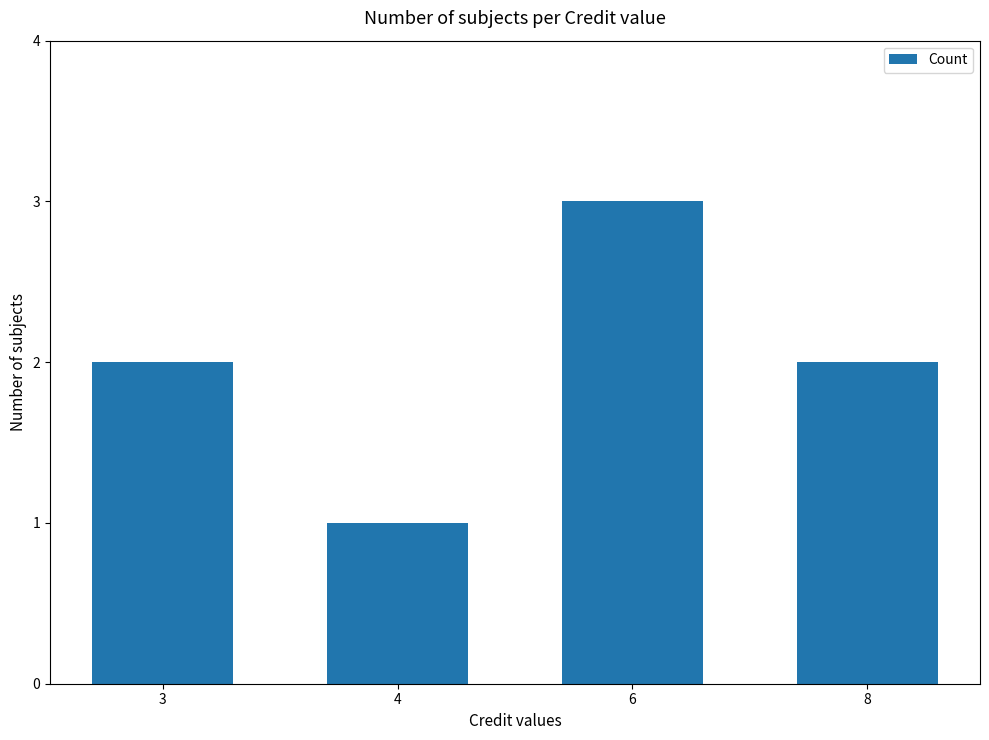

Is it true that the value at 8 is 3?

False